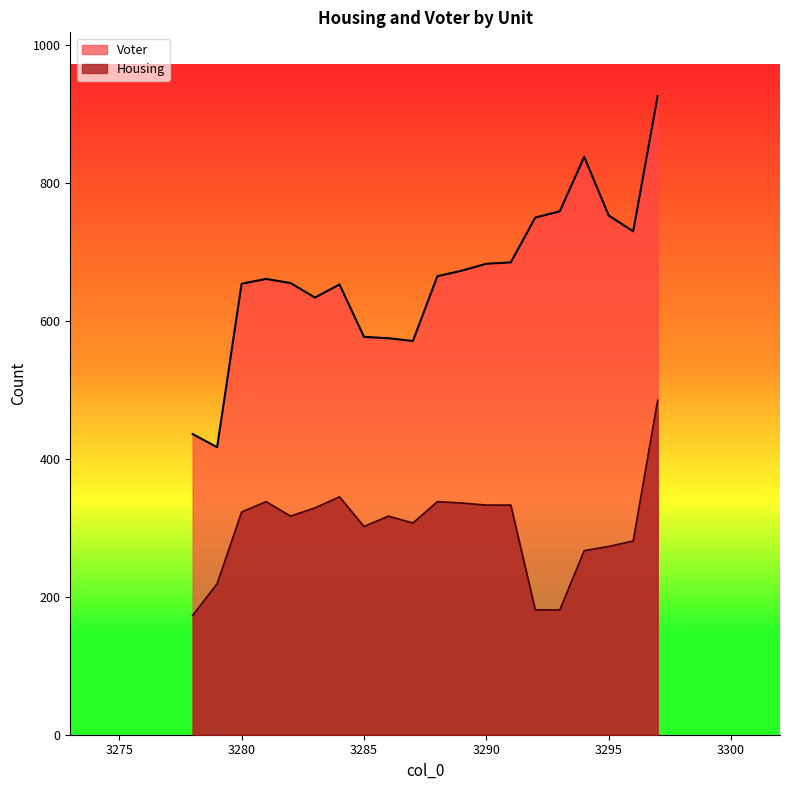

What is the difference between the highest and lowest values at 3294?

571